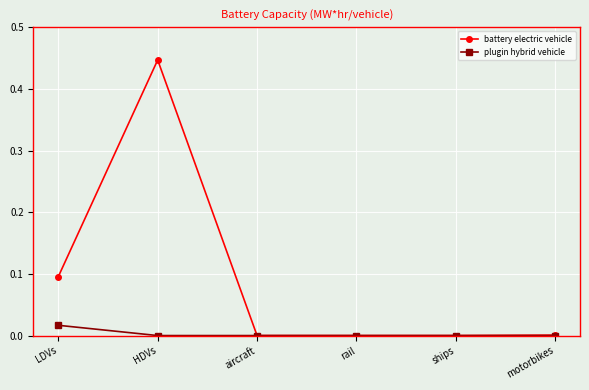

Rank the series by their average value, from lowest to highest.

plugin hybrid vehicle, battery electric vehicle